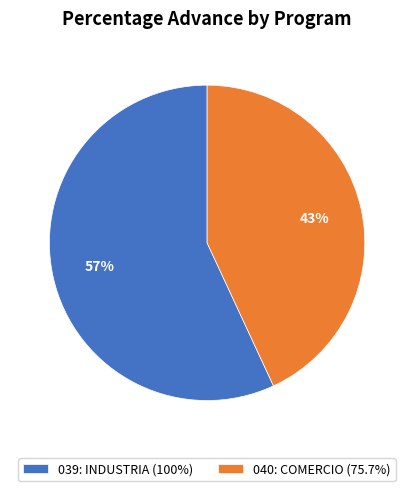

Which has a higher value, 040: COMERCIO (75.7%) or 039: INDUSTRIA (100%)?

039: INDUSTRIA (100%)